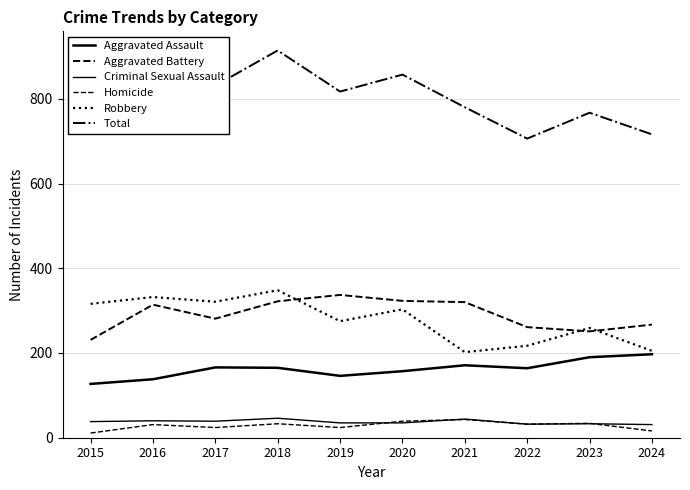

The value of Criminal Sexual Assault at 2017 is 70. True or false?

False